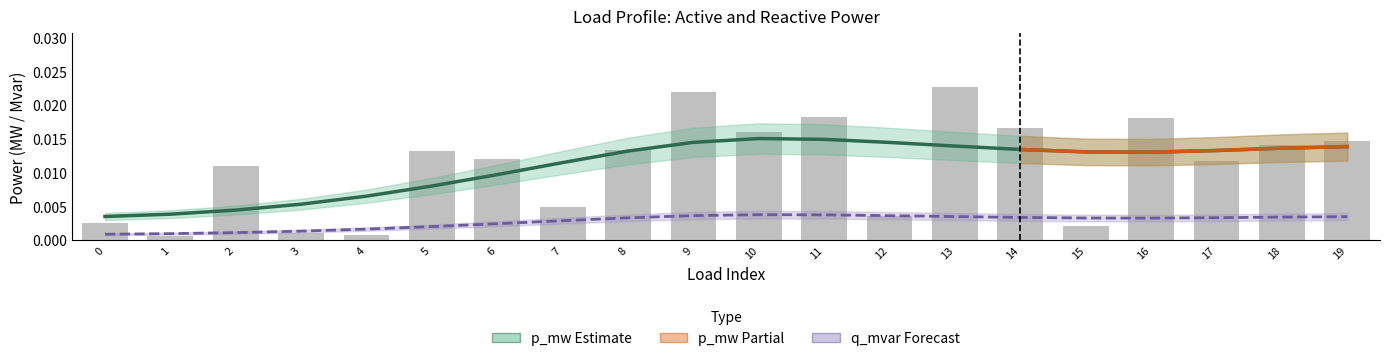

The chart shows a value of 0.0 at 14. True or false?

False